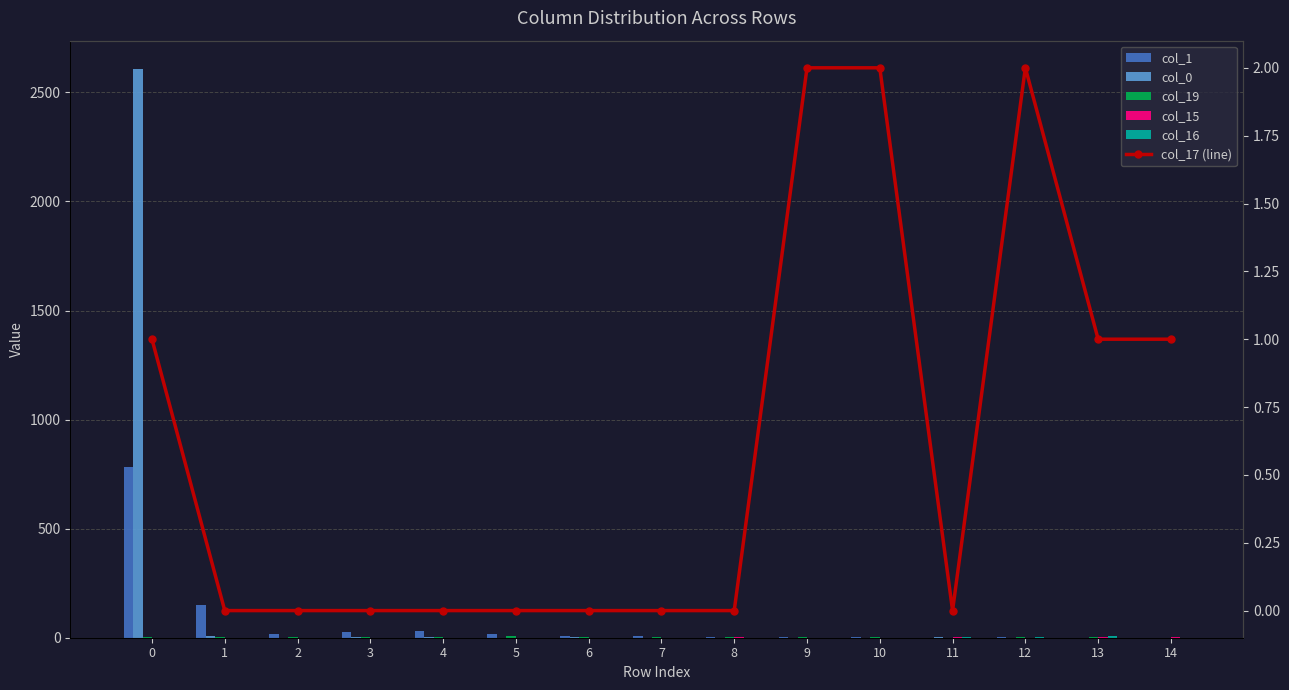

Which label corresponds to the smallest value in the chart?

11